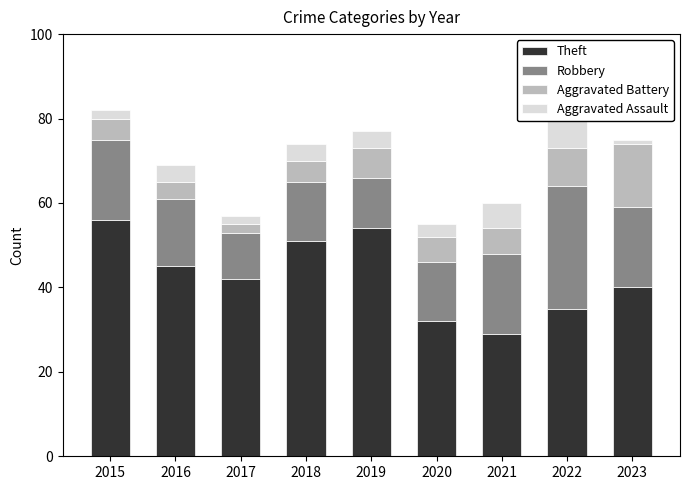

Which series changed the most between 2015 and 2022?

Theft